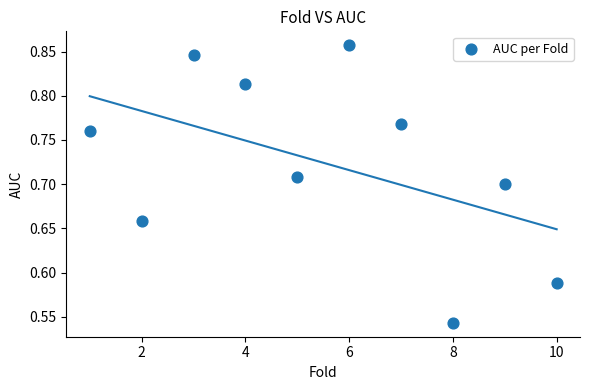

What is the range of X values (max minus min)?

9.0